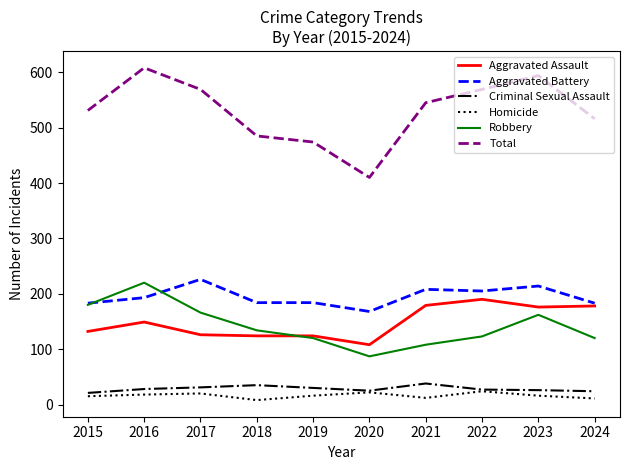

What is the greatest value displayed?

608